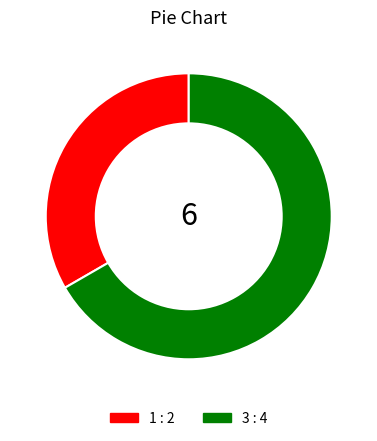

The 1 slice represents 28% of the pie. True or false?

False